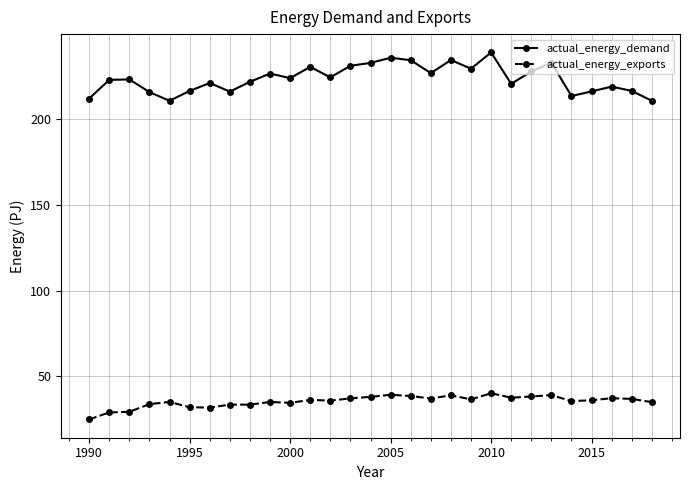

What is the sum of all actual_energy_demand values?

6491.1